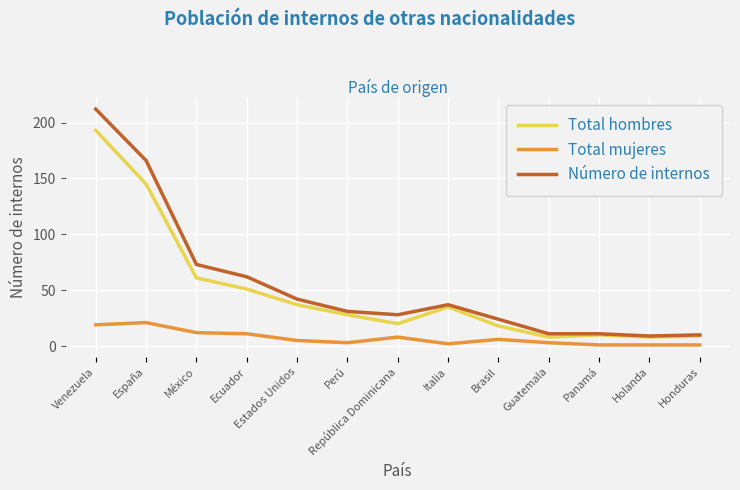

At how many categories does at least one series exceed 124?

2